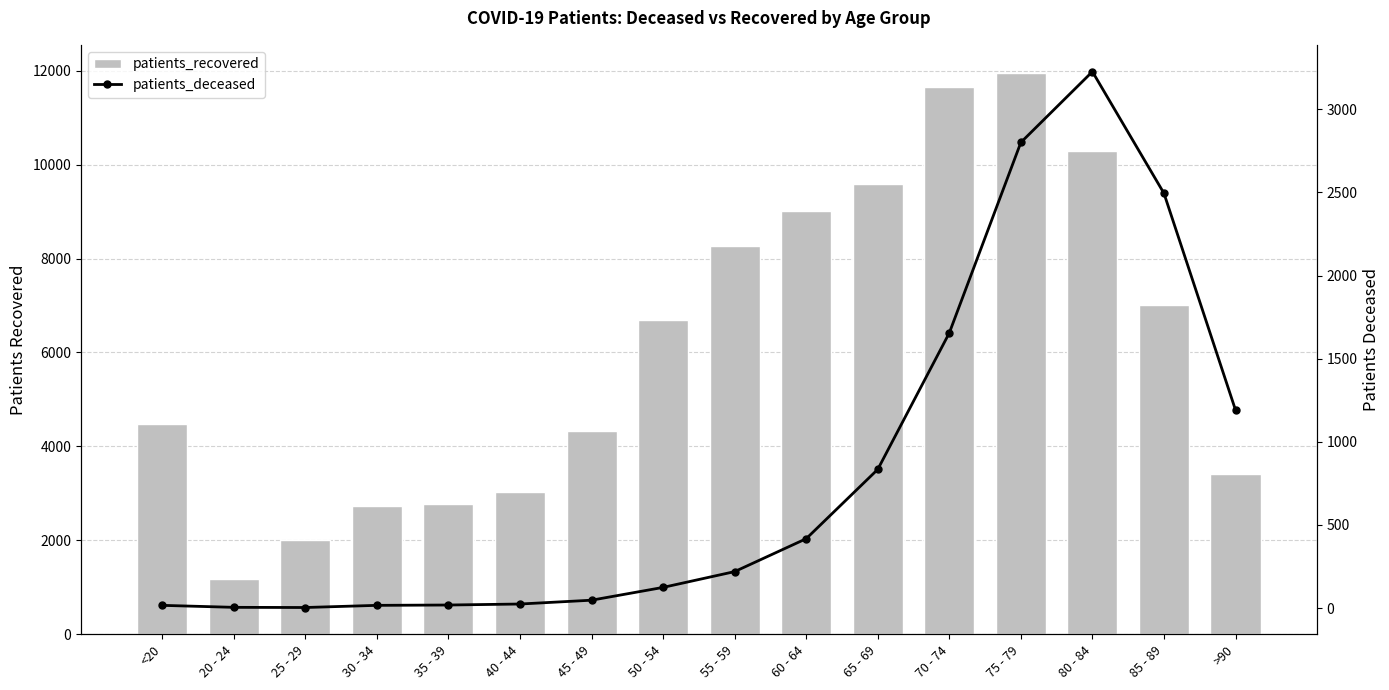

The patients_recovered series shows 1546 at 50 - 54. True or false?

False